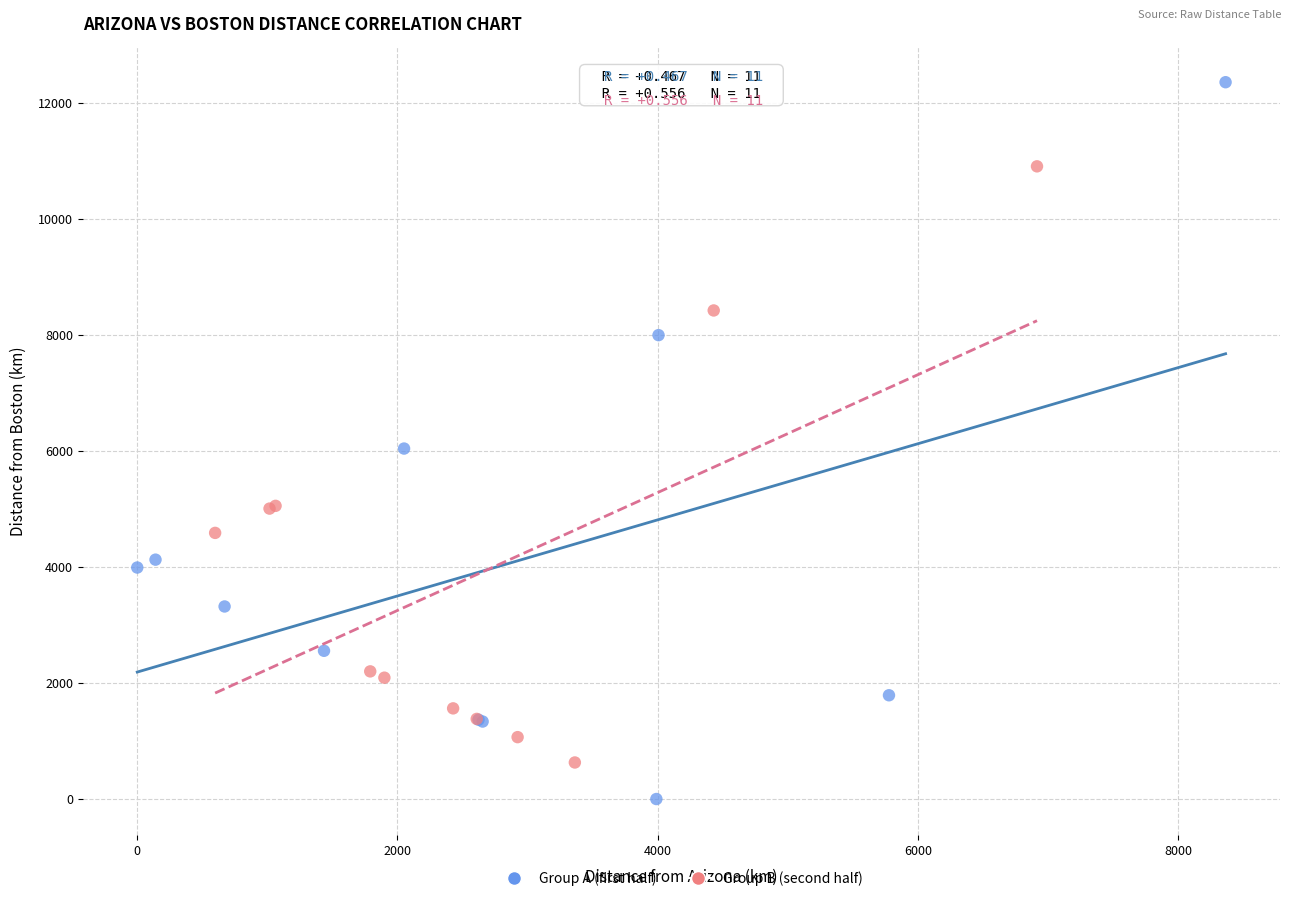

Which series reaches the minimum Y coordinate?

Group A (first half)